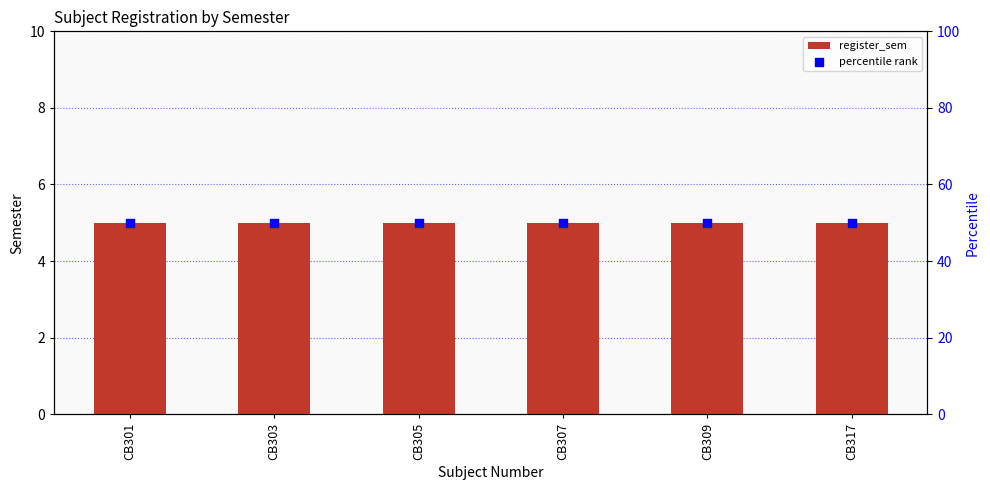

Is the value of register_sem at CB307 greater than the value of percentile rank at CB303?

No